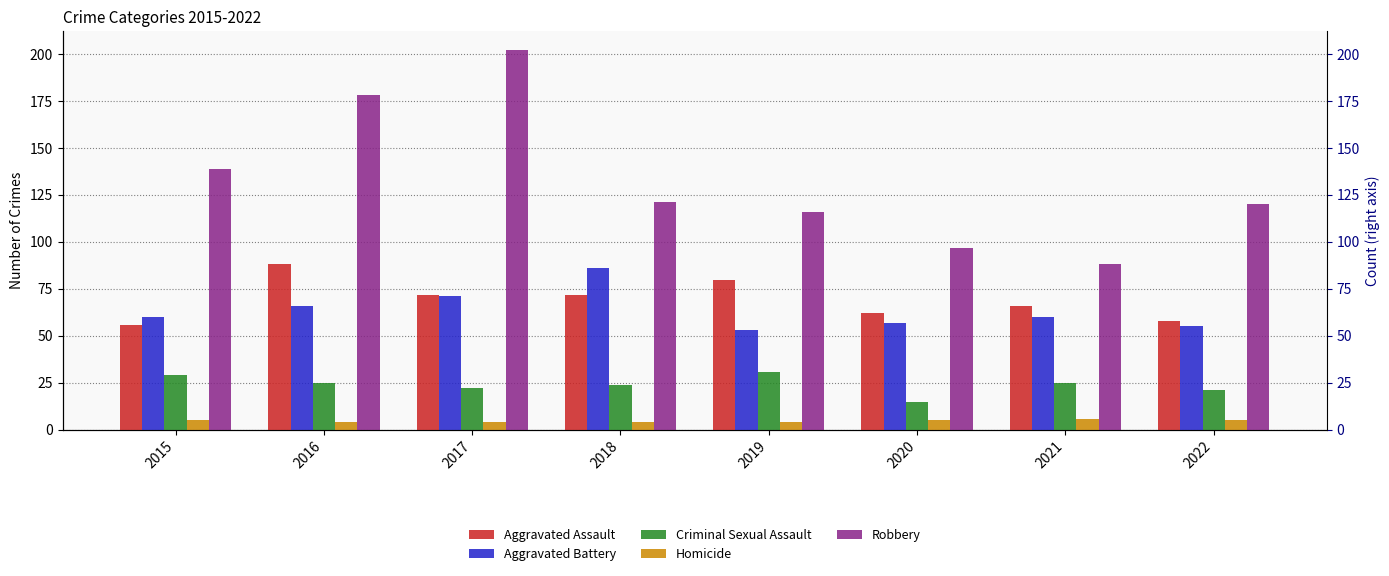

Reading left to right, transcribe all the data shown in this chart.

Aggravated Assault: 56	88	72	72	80	62	66	58
Aggravated Battery: 60	66	71	86	53	57	60	55
Criminal Sexual Assault: 29	25	22	24	31	15	25	21
Homicide: 5	4	4	4	4	5	6	5
Robbery: 139	178	202	121	116	97	88	120